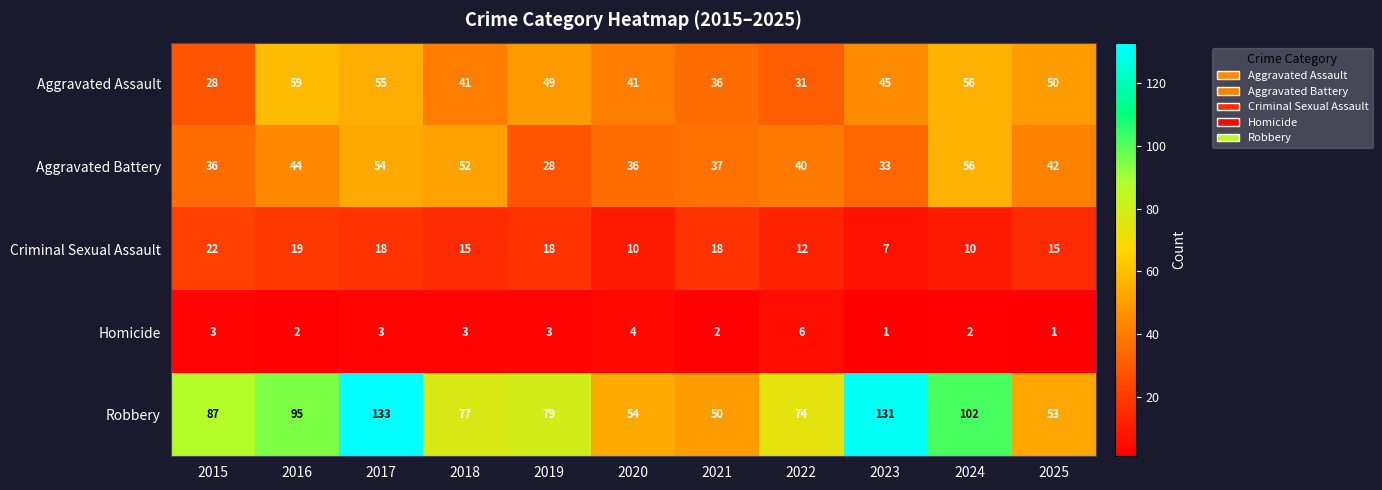

What is the maximum value shown in the chart?

133